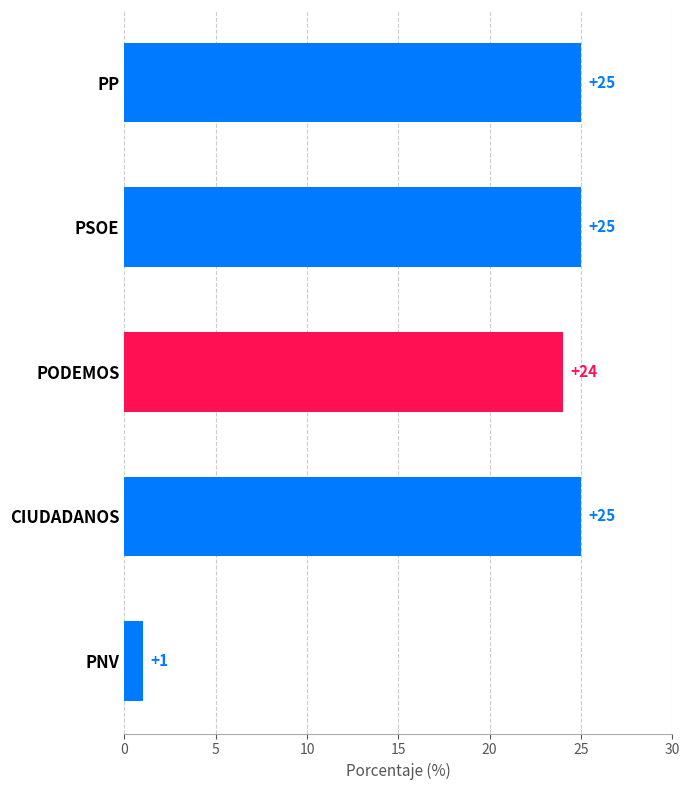

Are the bars grouped side by side (vs. stacked)?

No